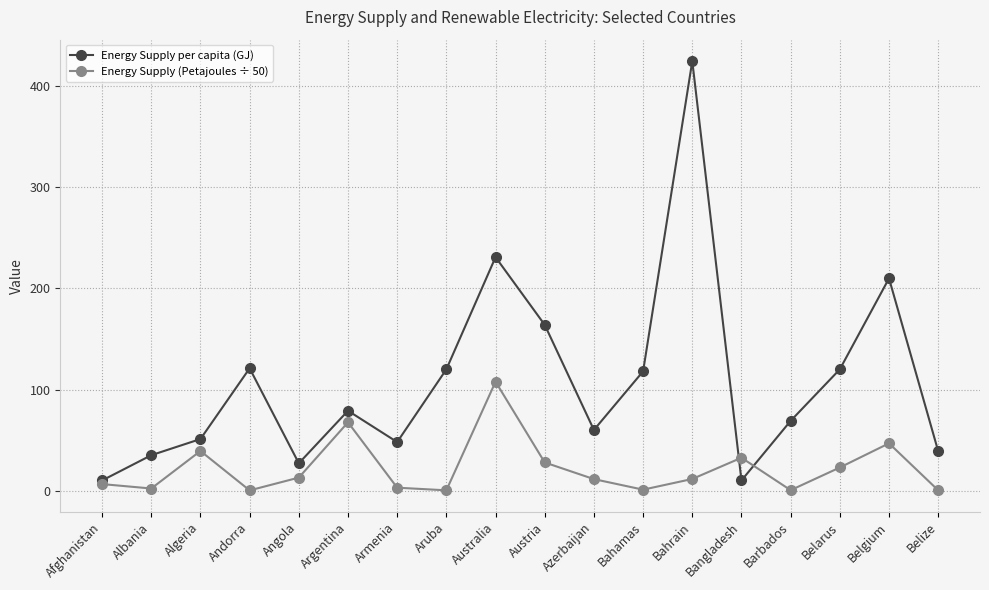

What is the total value across all series at Bangladesh?

42.5